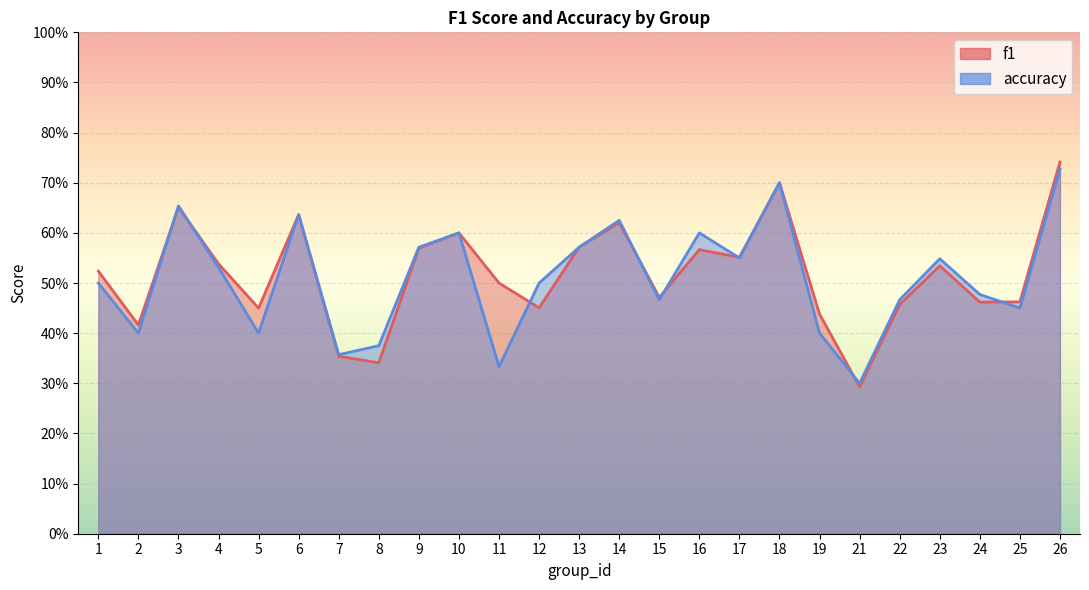

What is the value of the f1 point at the 15th from the left?

0.5